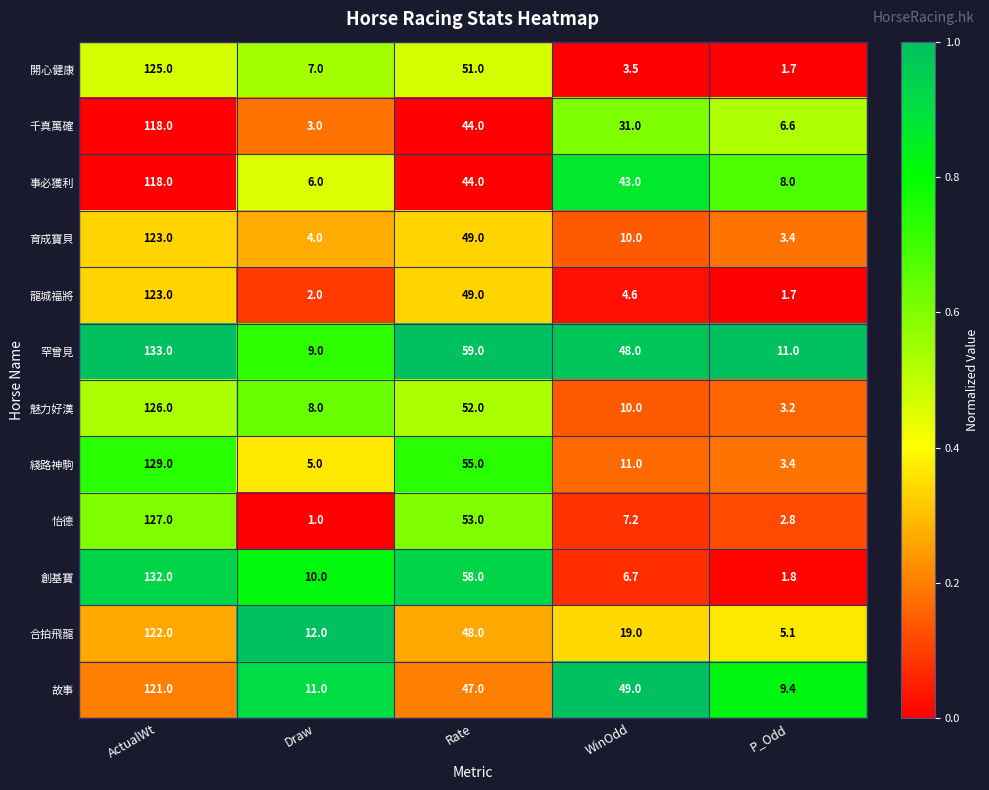

What is the difference between the maximum and minimum values in the 事必獲利 series?

112.0